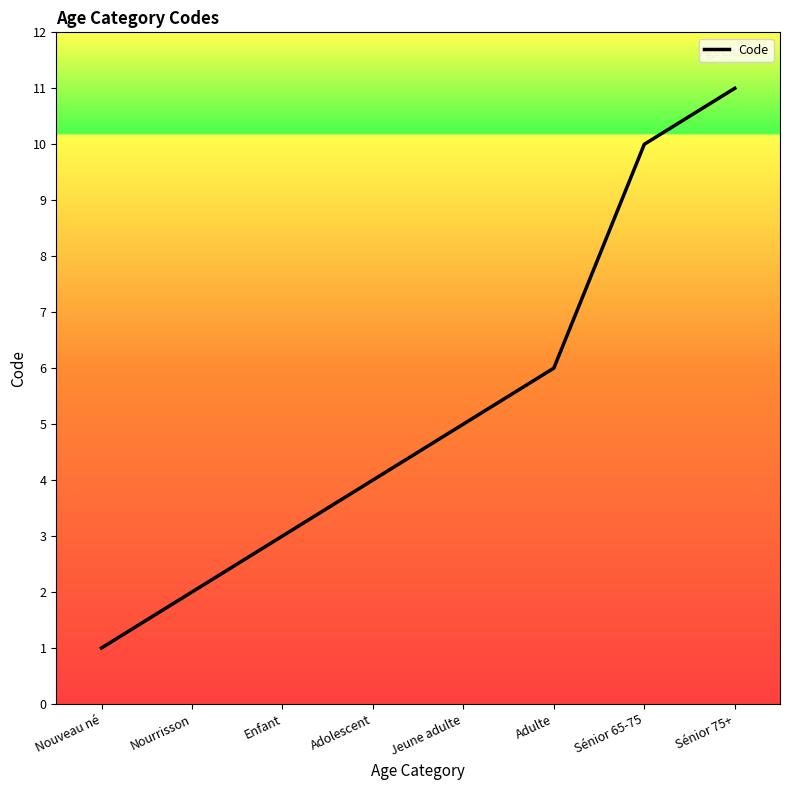

What is the change in value from Adolescent to Sénior 75+?

+7